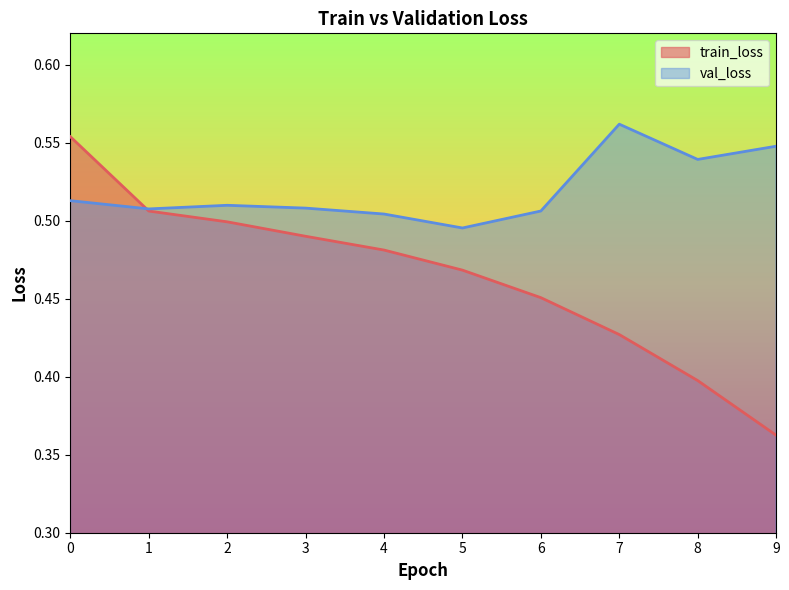

Read the train_loss value at 4.

0.5